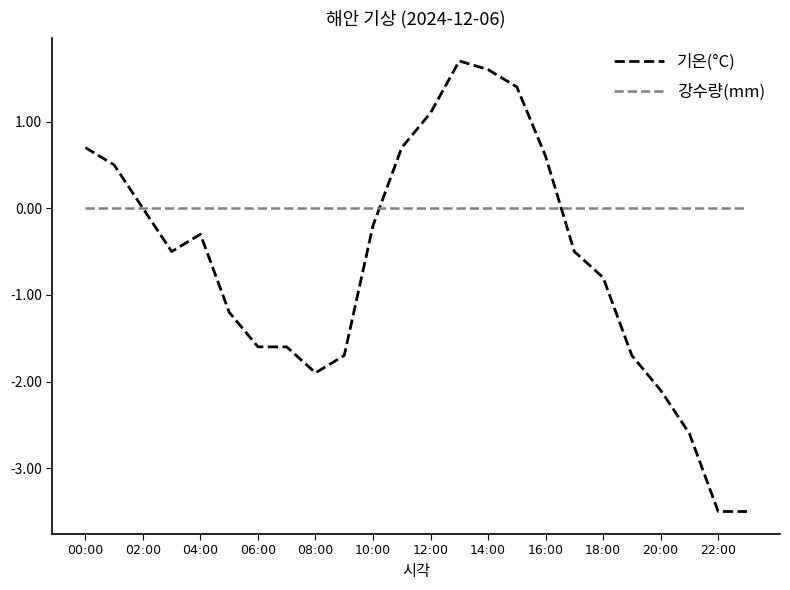

Which series has the largest total across all categories?

강수량(mm)